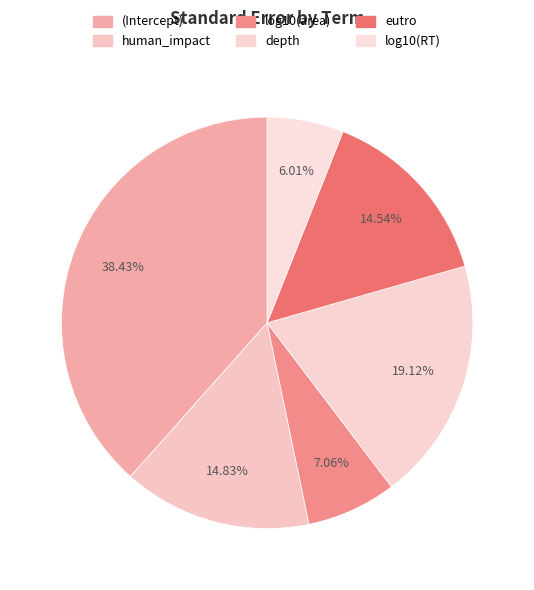

To the nearest percent, what portion does log10(area) represent?

7%